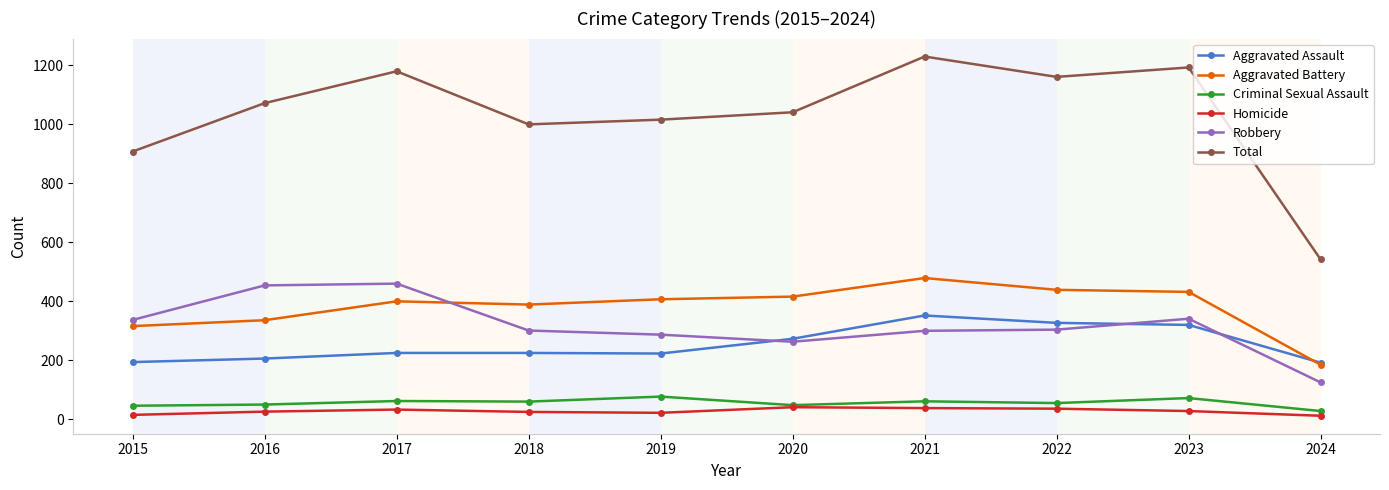

What is the value of the Aggravated Battery point at the 10th from the left?

185